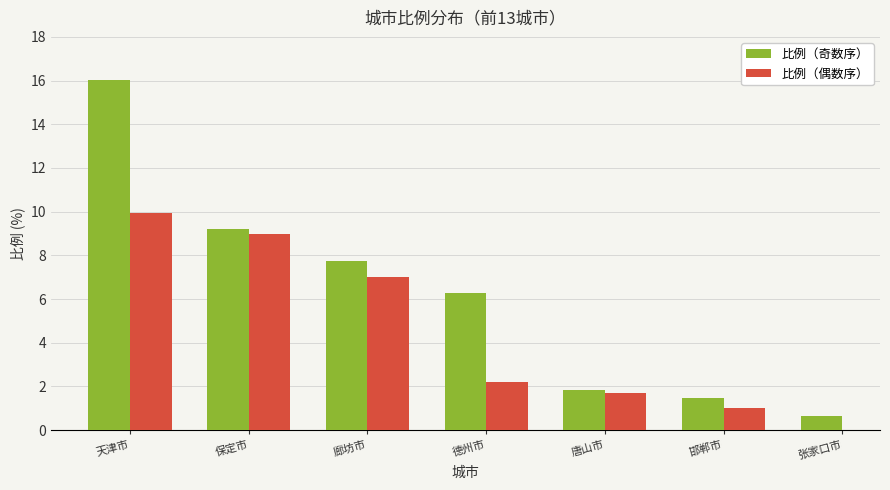

What is the difference between the maximum and second lowest values in the 比例（奇数序） series?

14.5